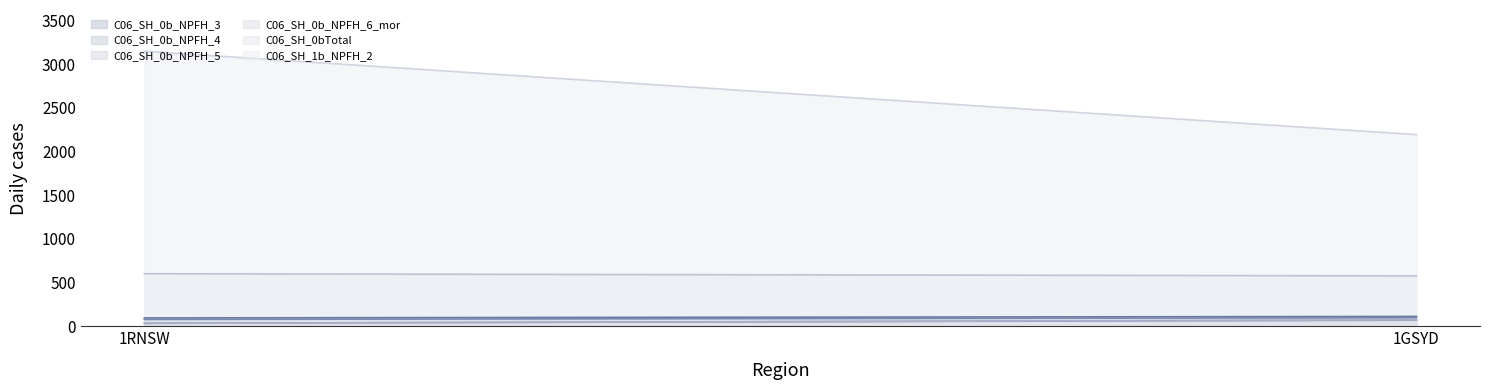

How many data points in C06_SH_0b_NPFH_5 are less than 69?

1